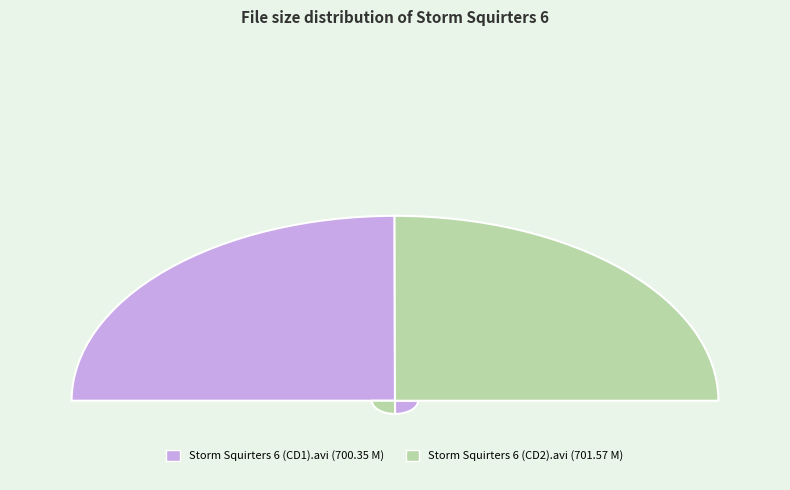

Is it true that Storm Squirters 6 (CD2).avi is 64% of the pie?

False